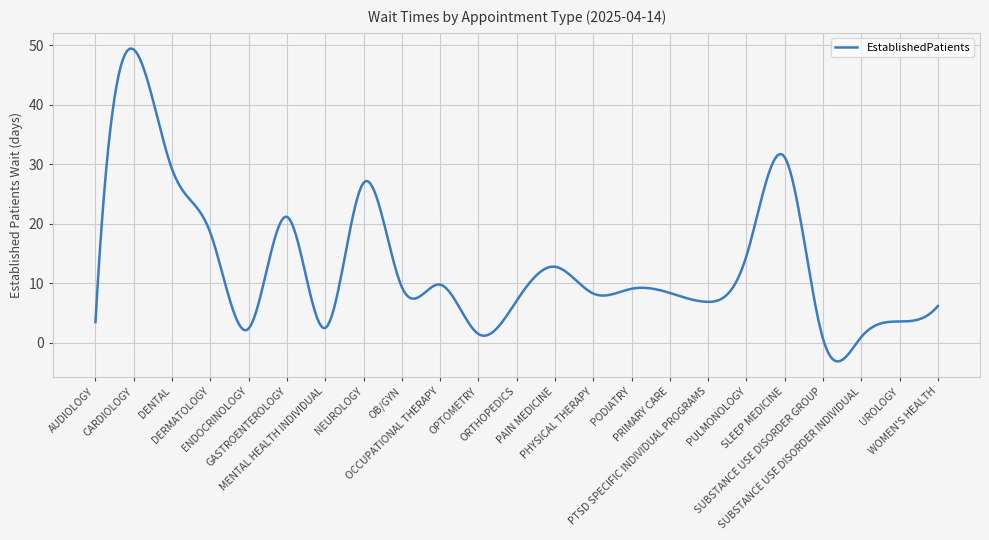

What is the difference between the maximum and minimum values?

52.6